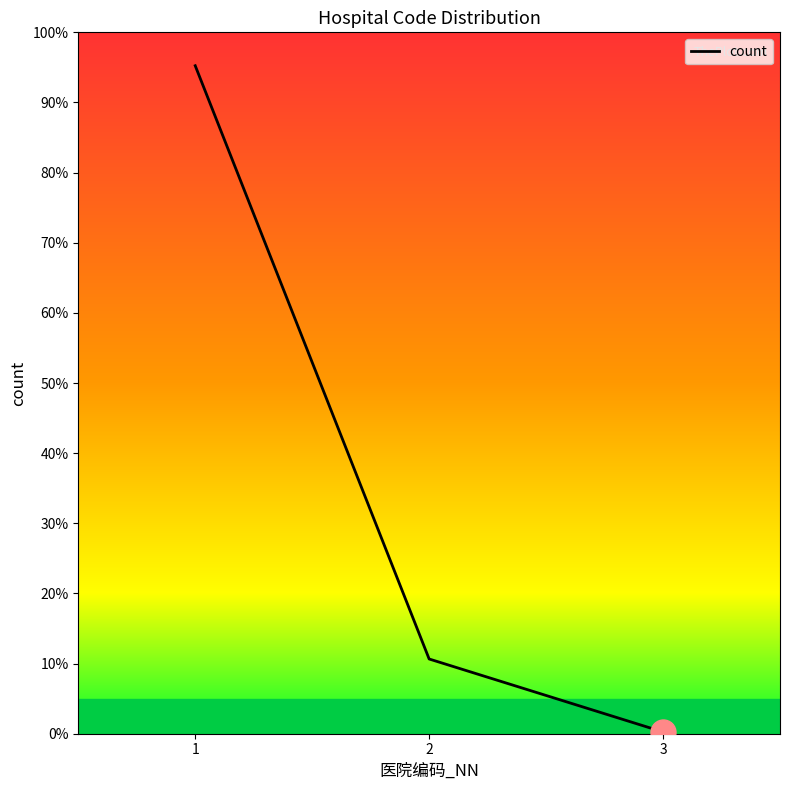

True or false: the data shows 1886 at 1.

True